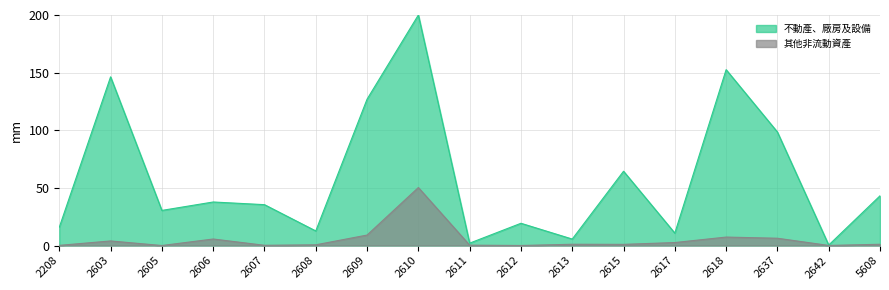

Count the number of categories in the chart.

17